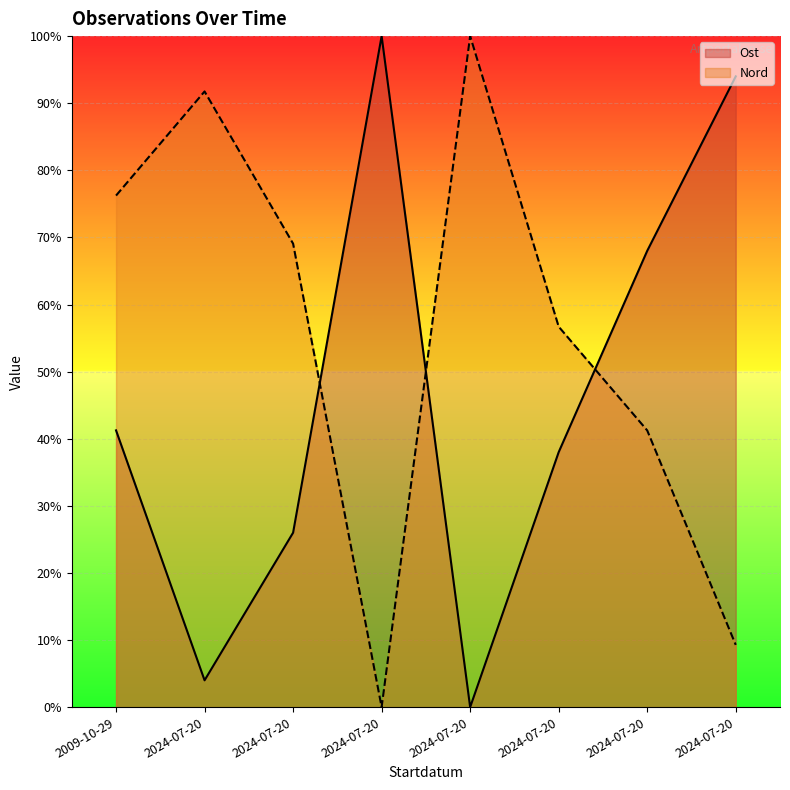

Which series has the widest spread of values?

Ost